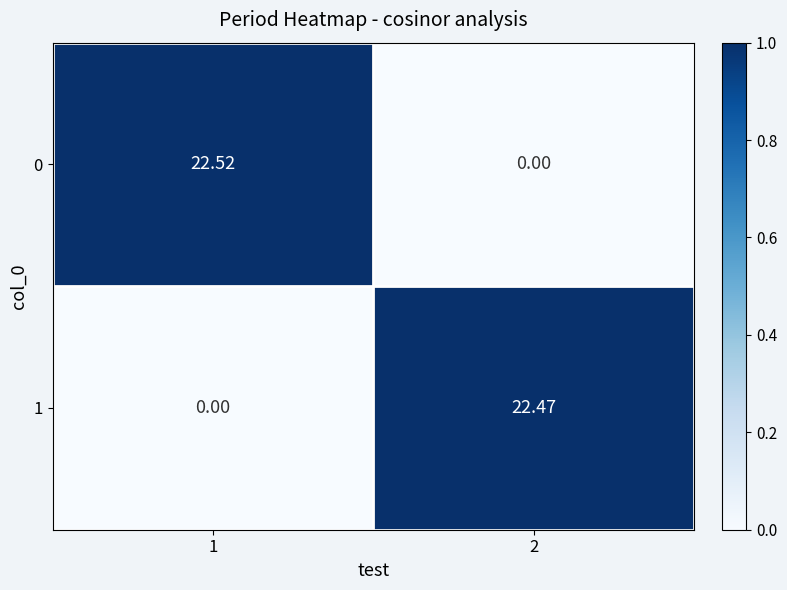

What is the spread (max minus min) of values at 1?

22.5